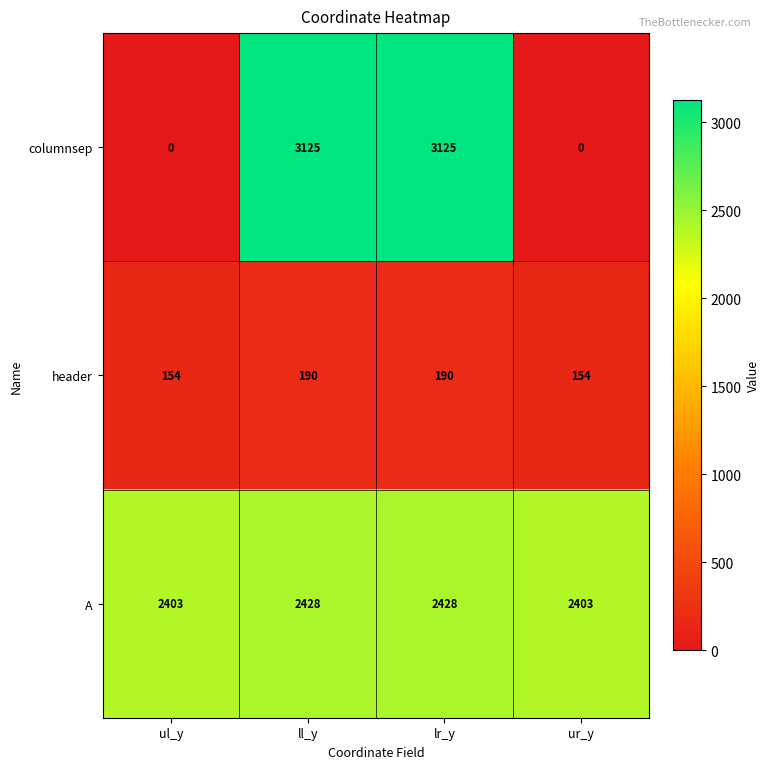

What is the spread (max minus min) of values at ul_y?

2403